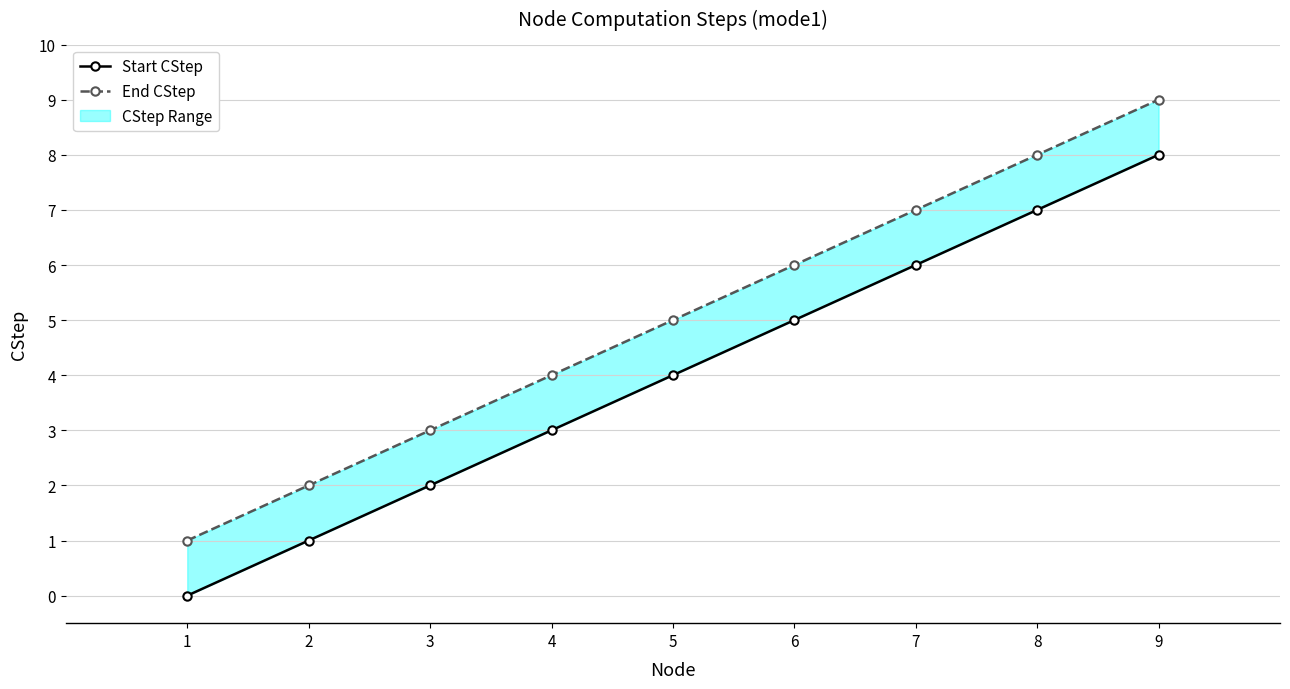

Does the chart display data point markers on the line(s)?

Yes